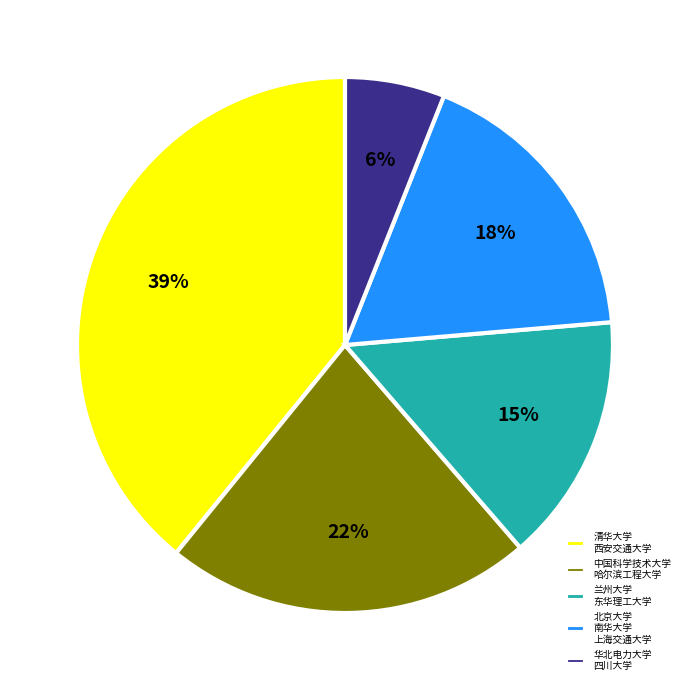

Count the number of slices in the pie.

5